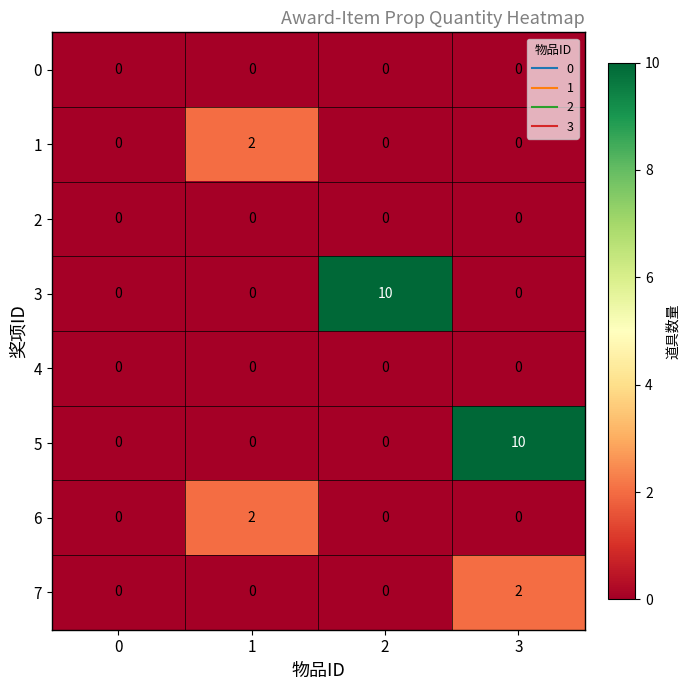

True or false: 5 has a value of 17 at 3.

False